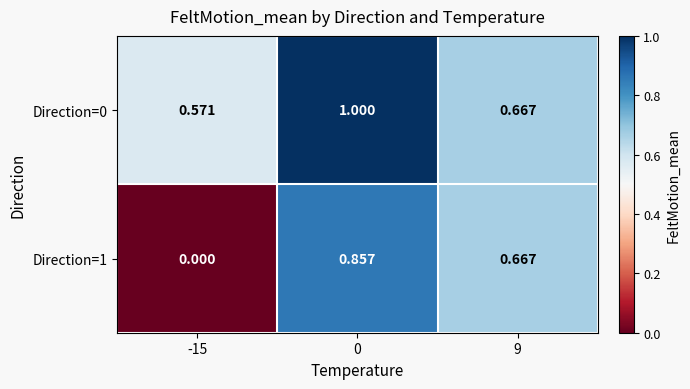

Is the value of Direction=1 at 9 greater than the value of Direction=0 at 0?

No